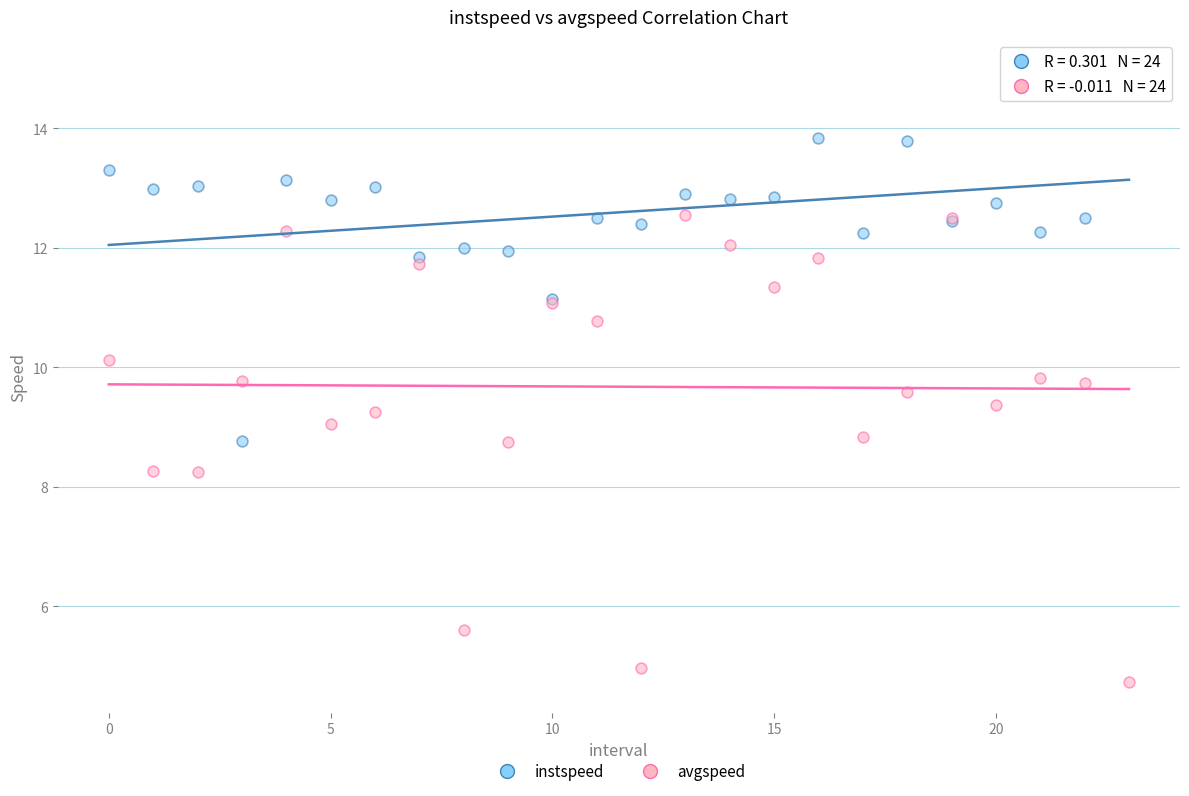

What are all the series names shown in the legend?

instspeed, avgspeed